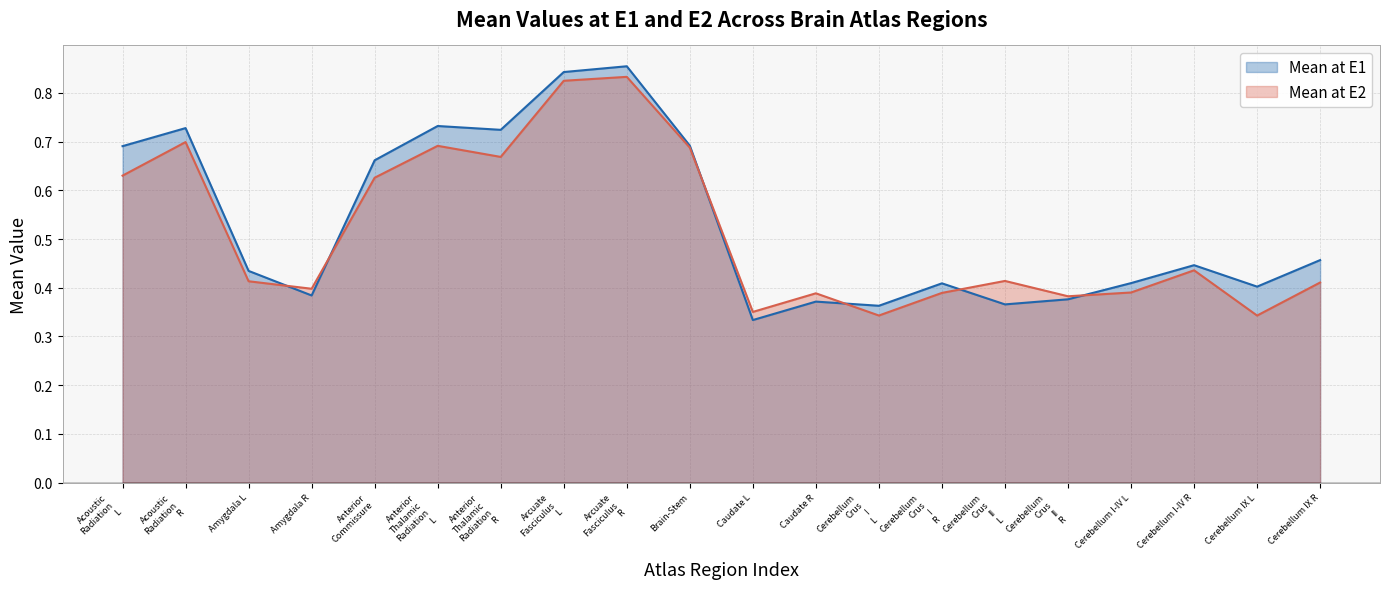

Where do Mean at E1 and Mean at E2 first cross each other?

Amygdala L and Amygdala R